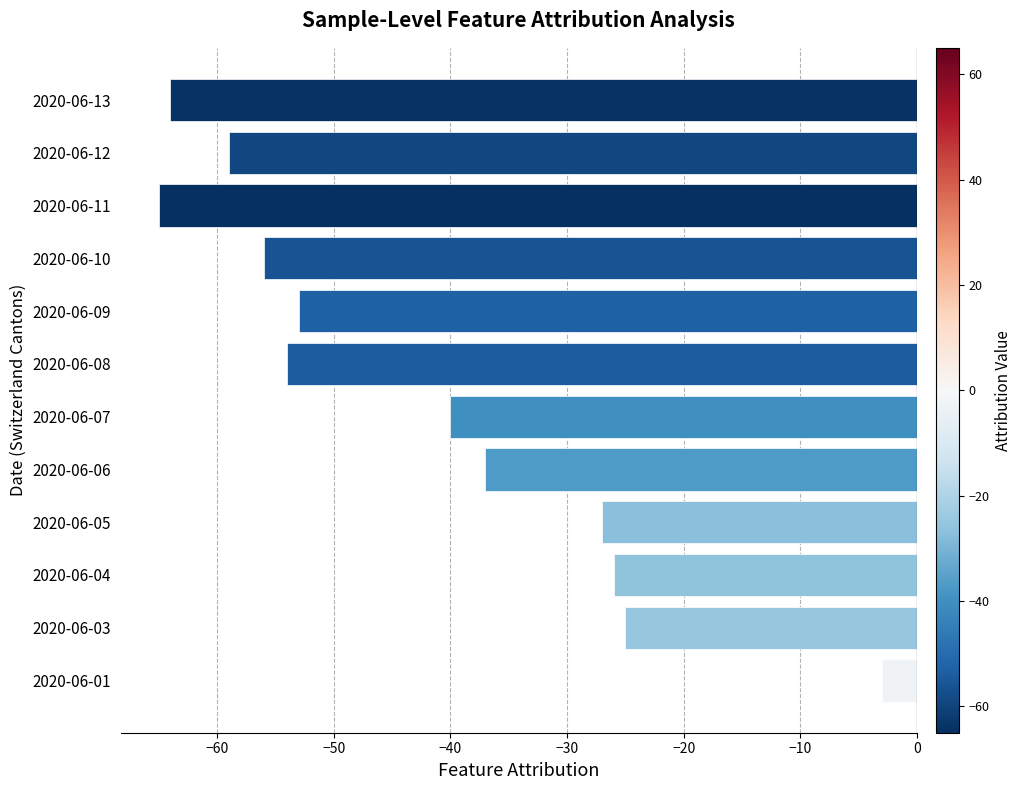

Read the value at 2020-06-07, to the nearest 10.

-40